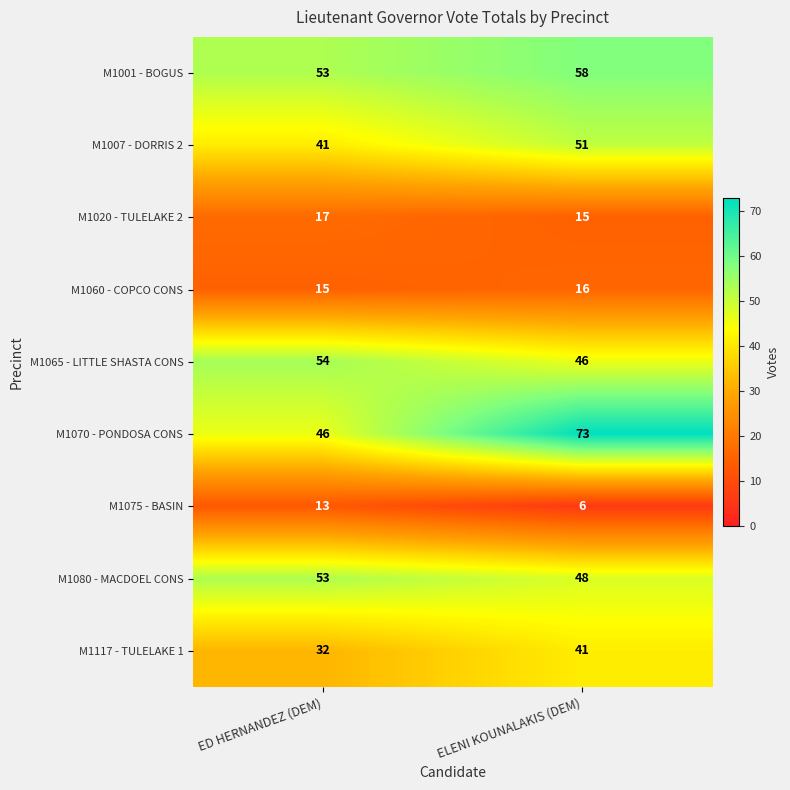

Which category has the lowest value across all series?

ELENI KOUNALAKIS (DEM)